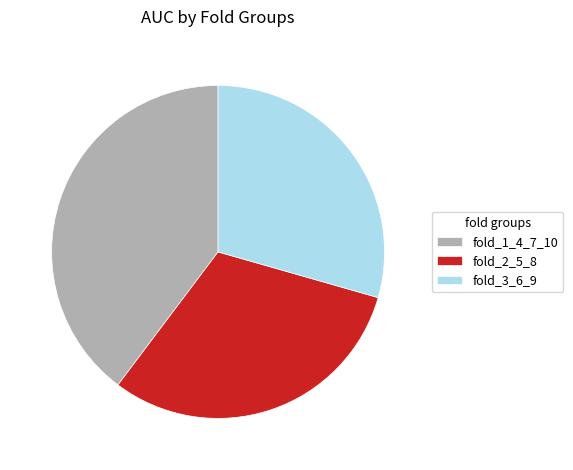

Rank the categories by value from highest to lowest.

fold_1_4_7_10, fold_2_5_8, fold_3_6_9